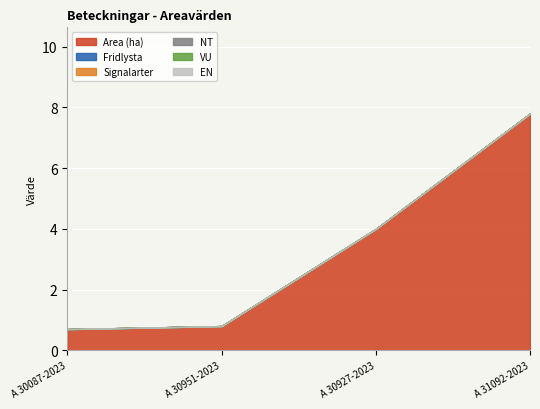

How many lines are shown in the chart?

6